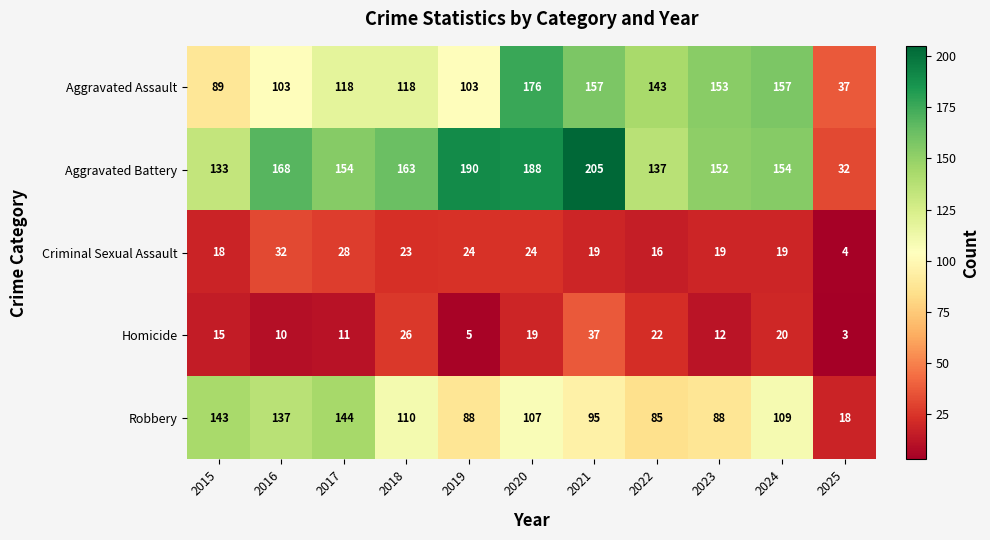

How many data points does each series have?

11